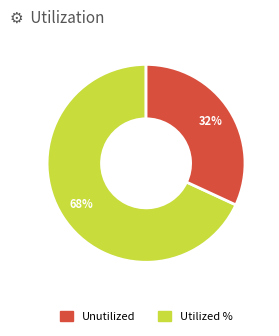

Is there a majority slice in this chart?

Yes